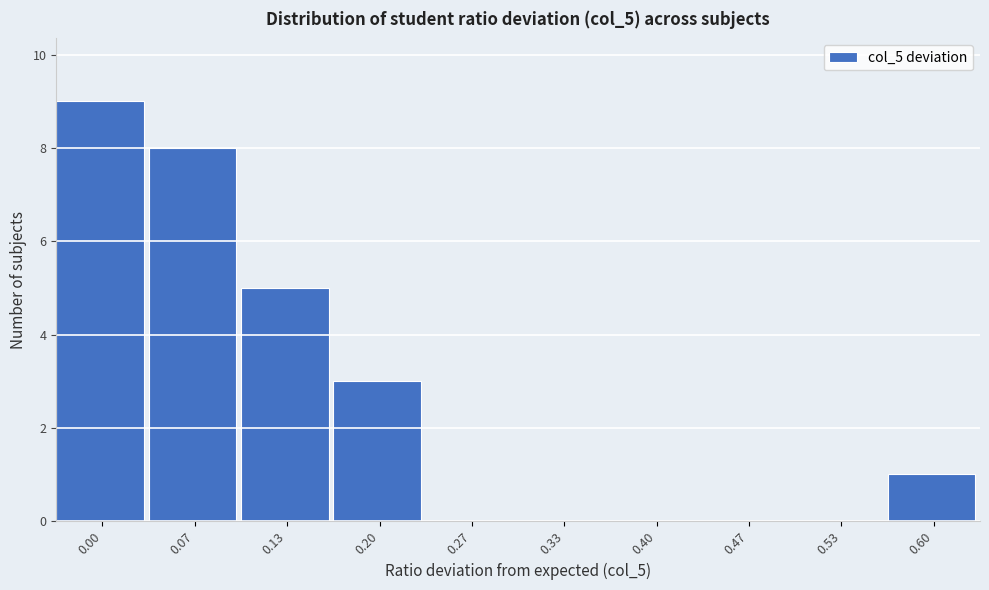

Reading left to right, what are all the values shown in this chart?

0.00=9	0.07=8	0.13=5	0.20=3	0.27=0	0.33=0	0.40=0	0.47=0	0.53=0	0.60=1